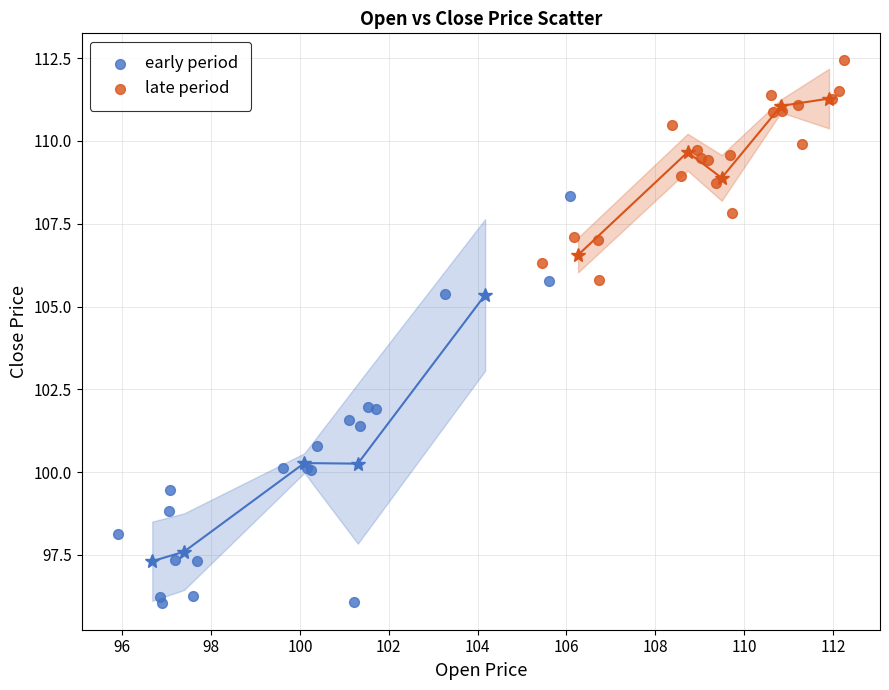

Which series reaches the minimum Y coordinate?

early period